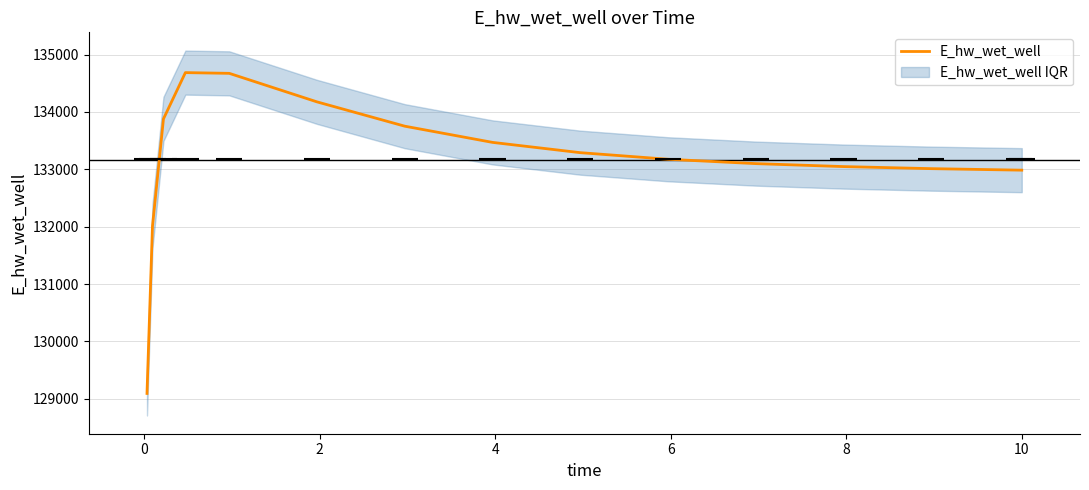

How many categories are shown in the chart?

15